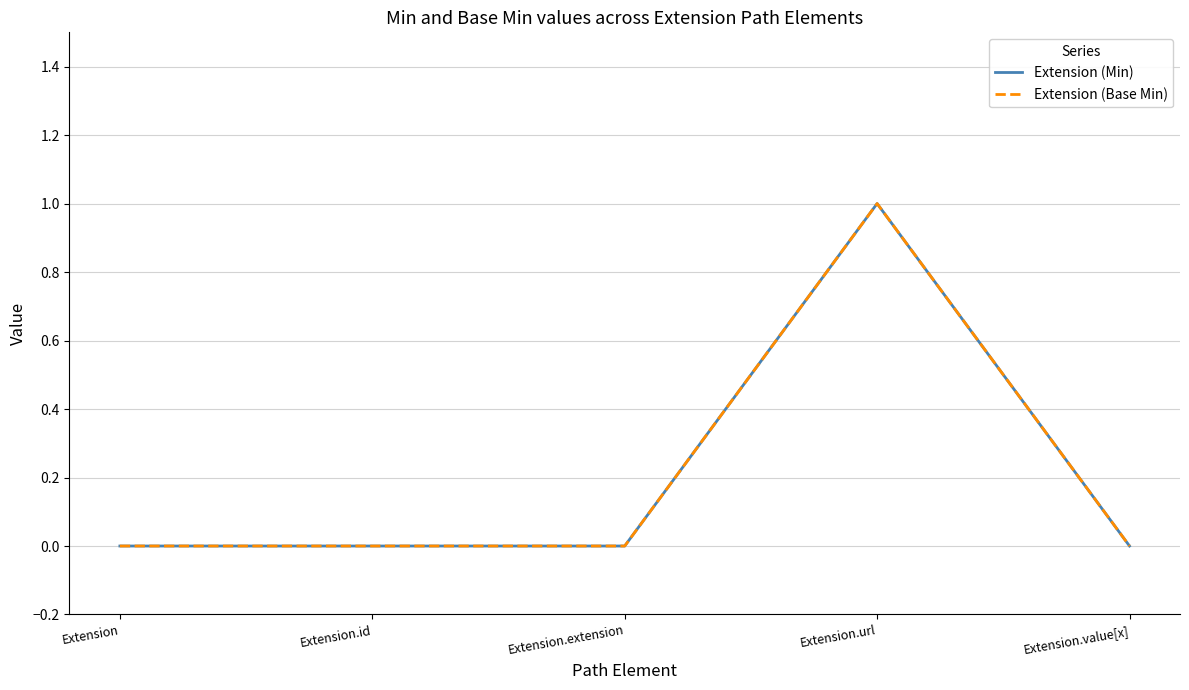

What is the label of the 4th point from the left?

Extension.url